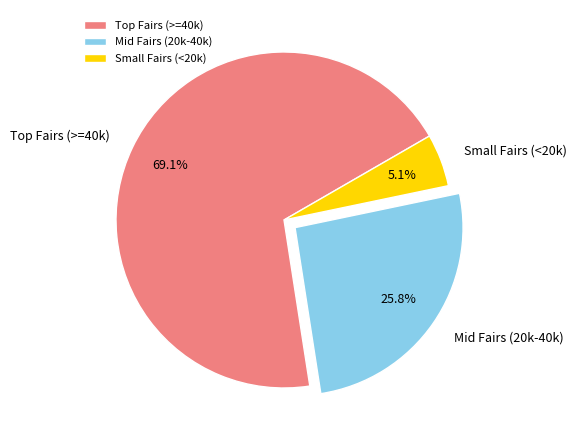

How many slices are in this pie chart?

3